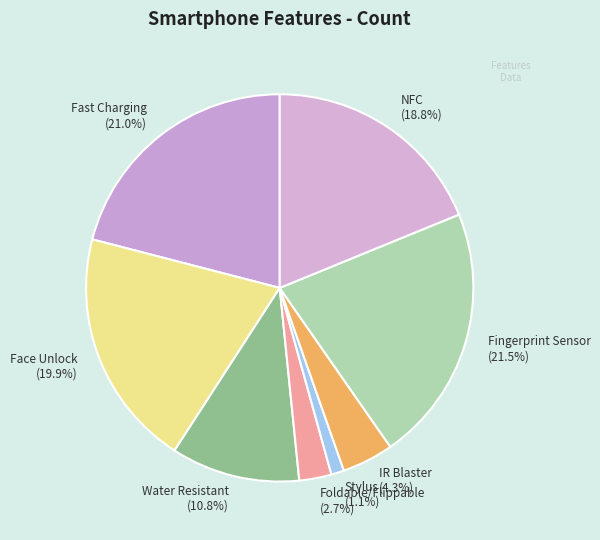

What portion of the pie excludes Foldable/Flippable?

97.3%